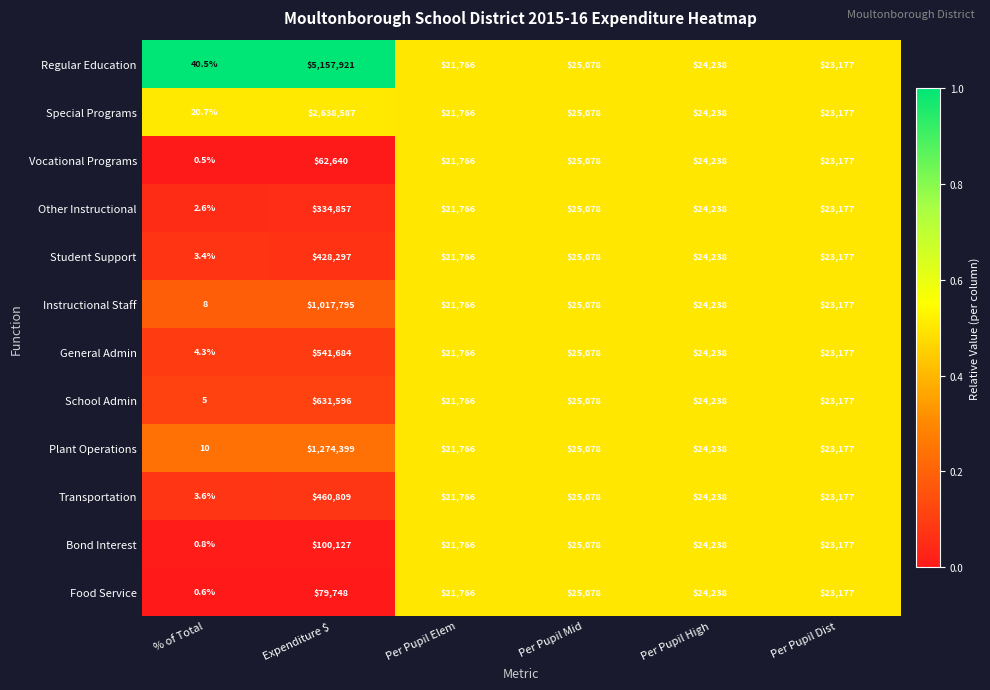

Which series has the widest spread of values?

Regular Education